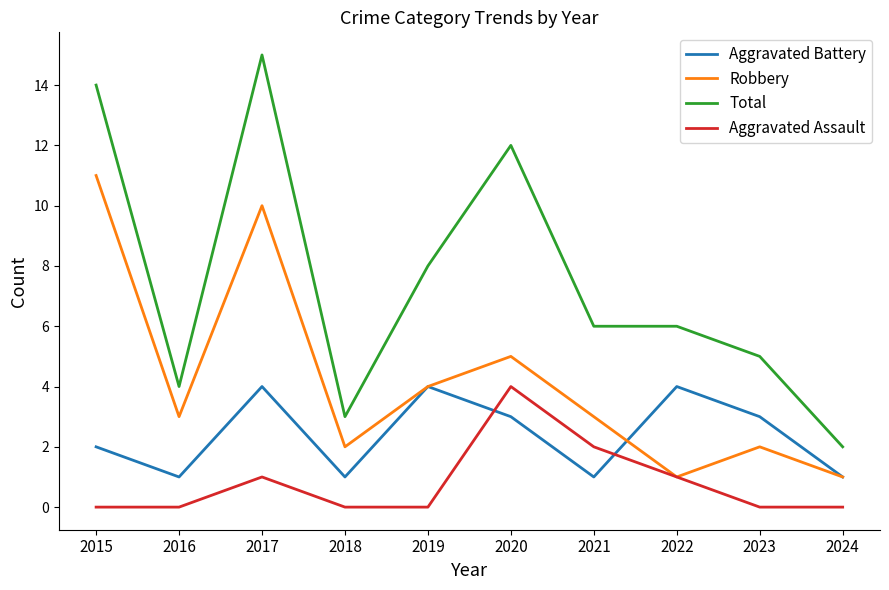

True or false: Robbery and Aggravated Battery intersect in this chart.

True